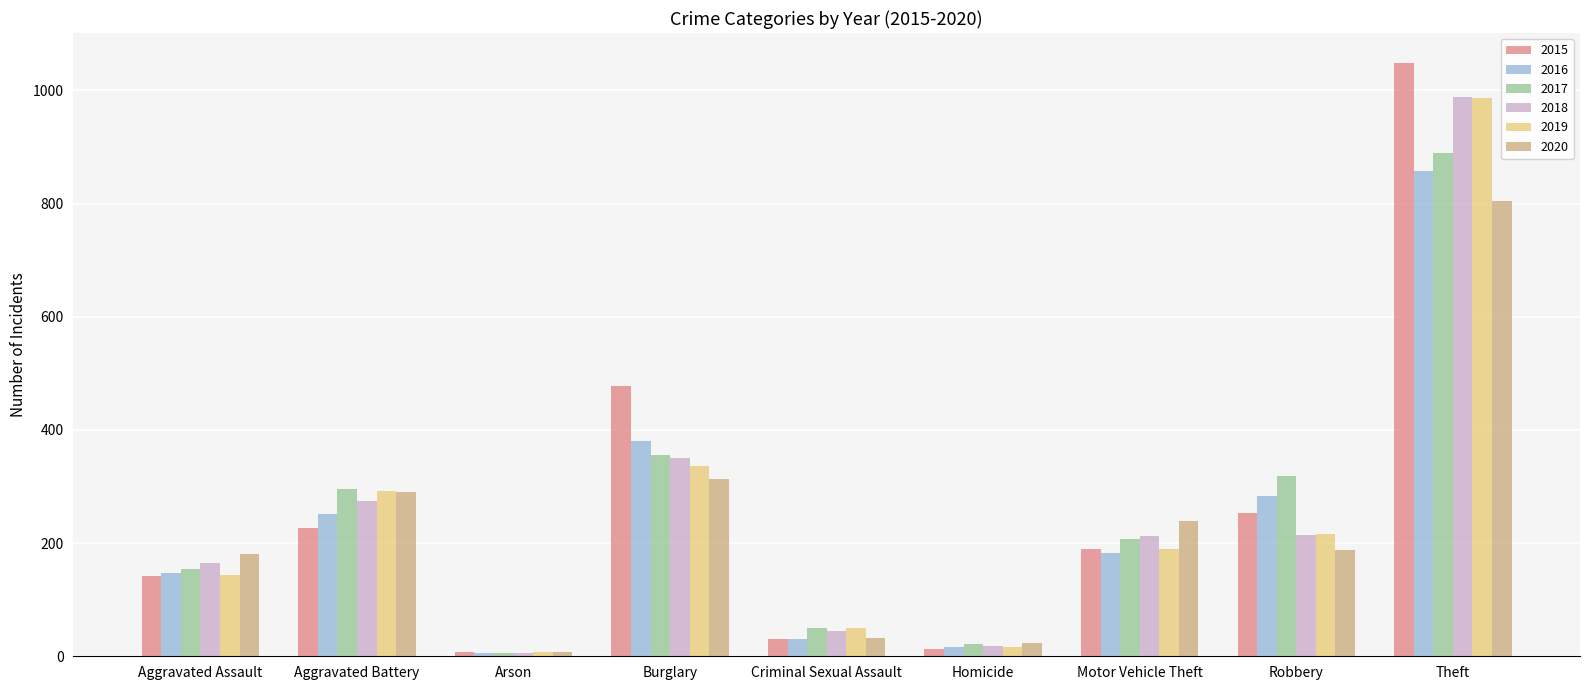

How many series are shown in this chart?

6